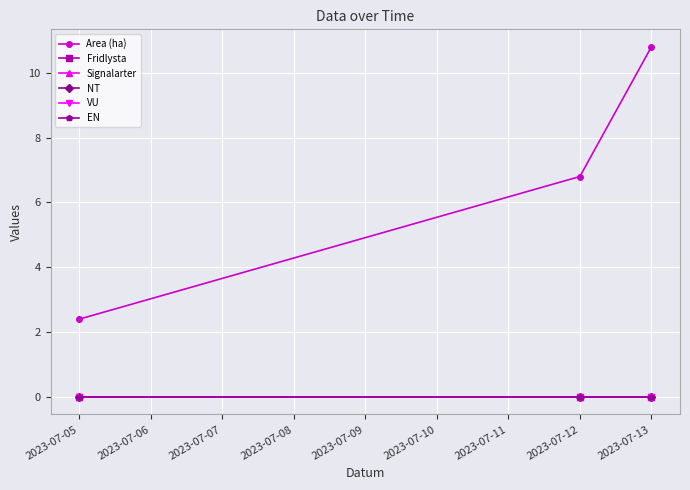

Does the chart display data point markers on the line(s)?

Yes